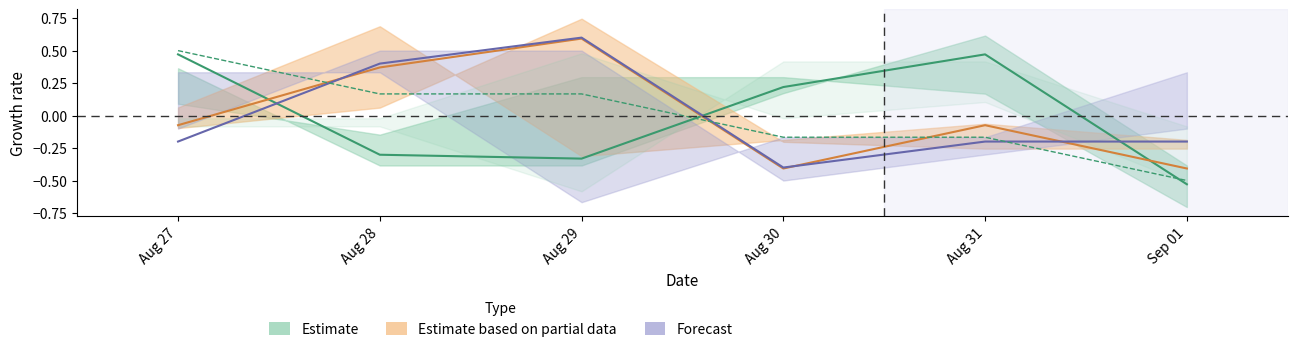

What is the value of the skill_match_rate point at the 3rd from the left?

-0.3